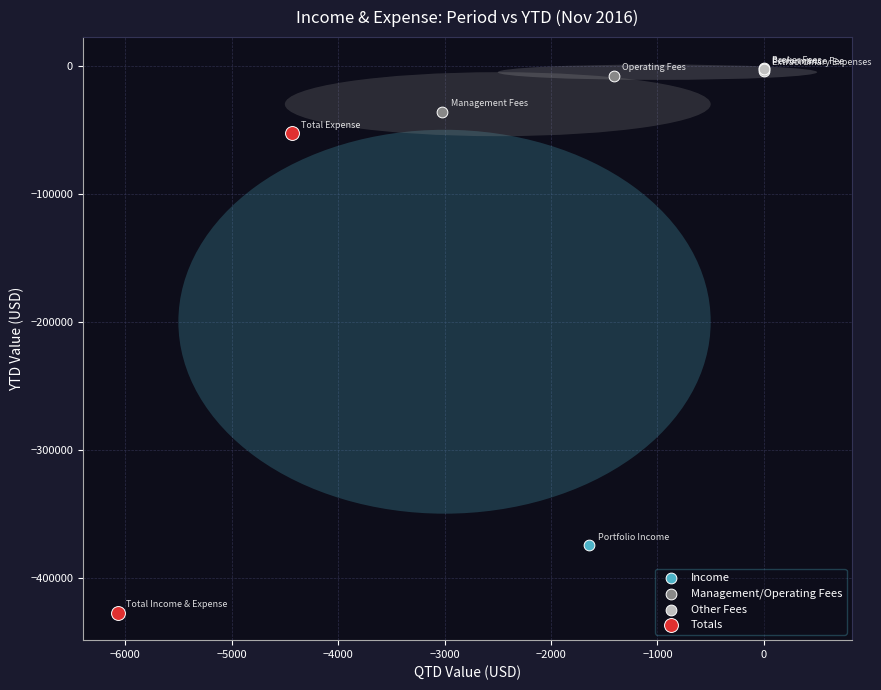

Which series contains the highest Y value?

Other Fees